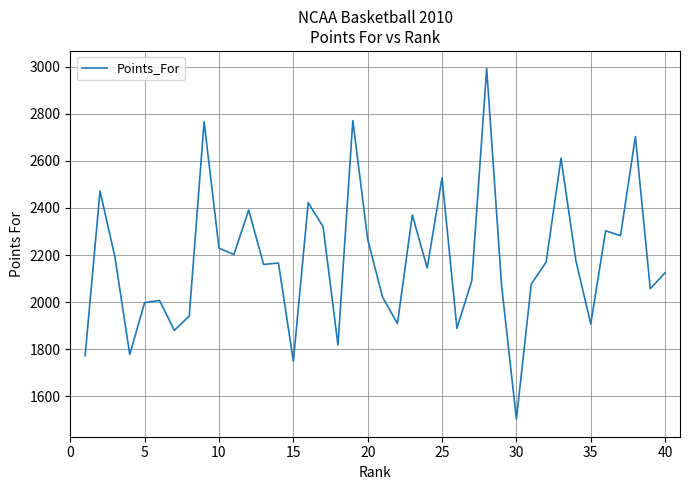

What is the maximum value shown in the chart?

2992